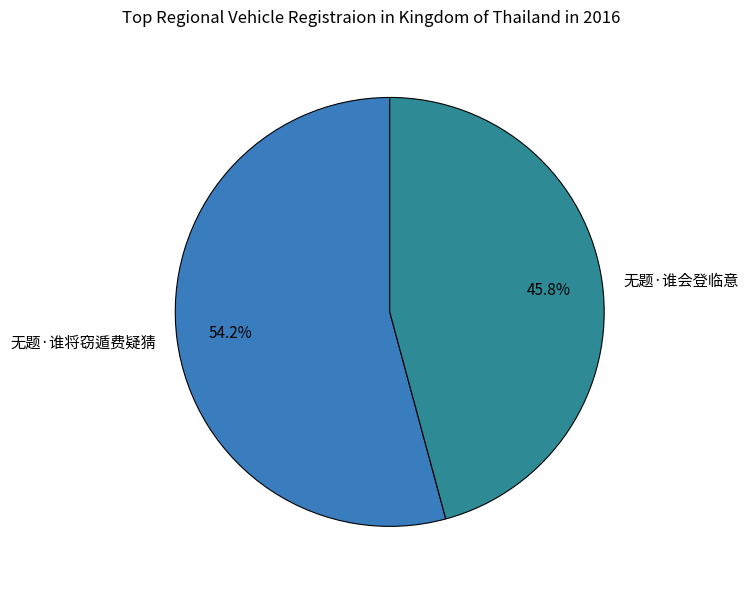

To the nearest percent, what is the average slice percentage?

50%